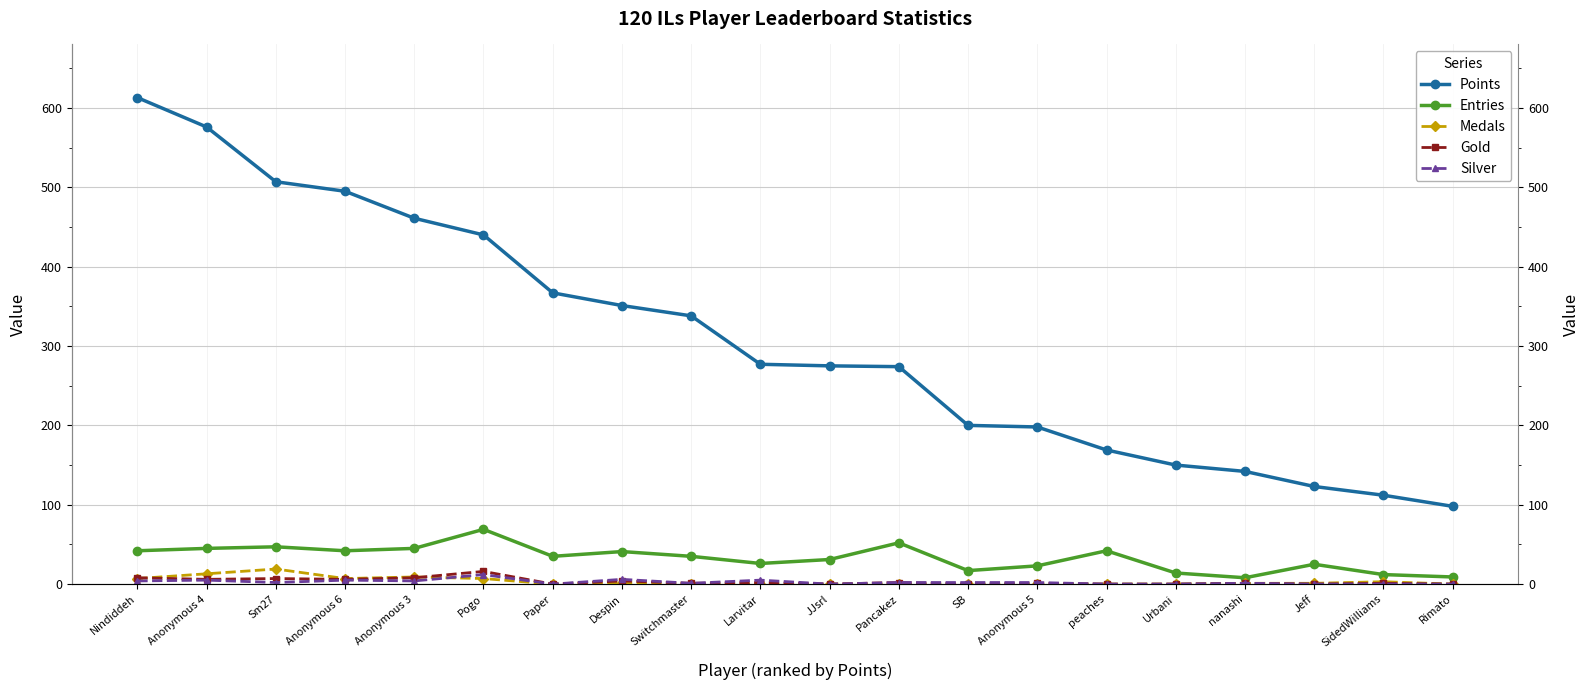

How many values in the Silver series are below 2?

9